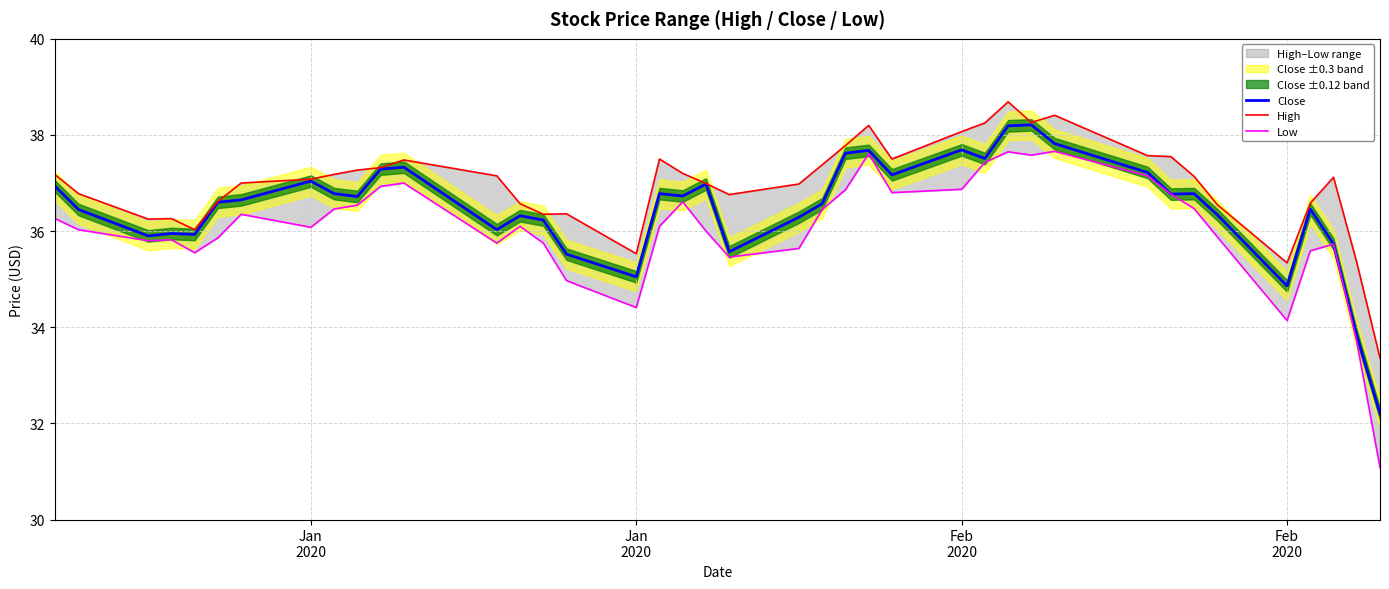

What is the value of the Close point at the 35th from the left?

36.3